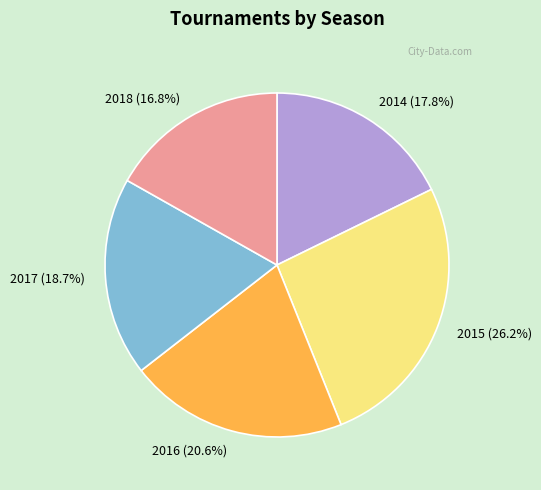

How many segments does this pie chart have?

5